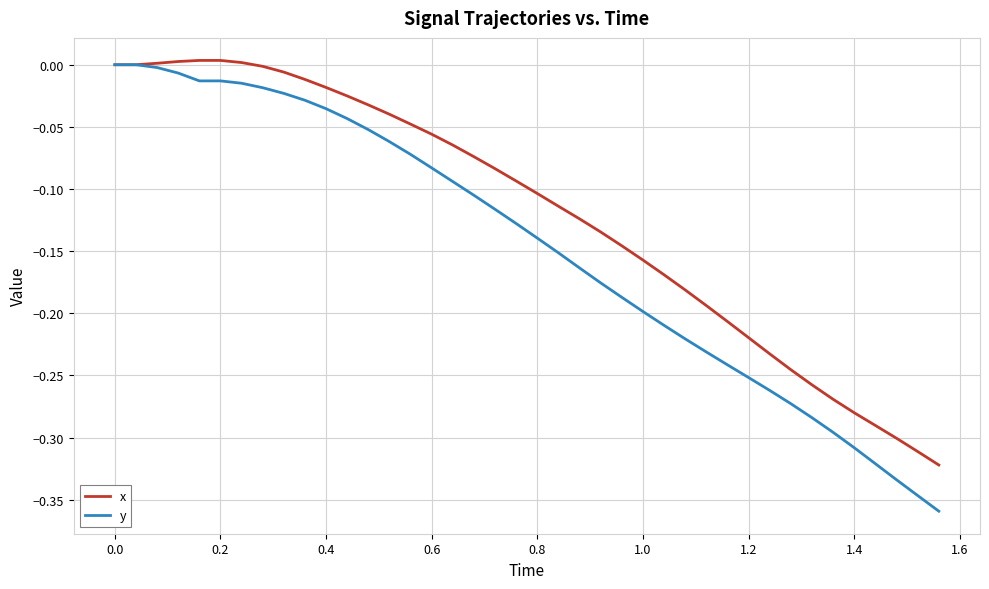

Which series has the largest total across all categories?

x